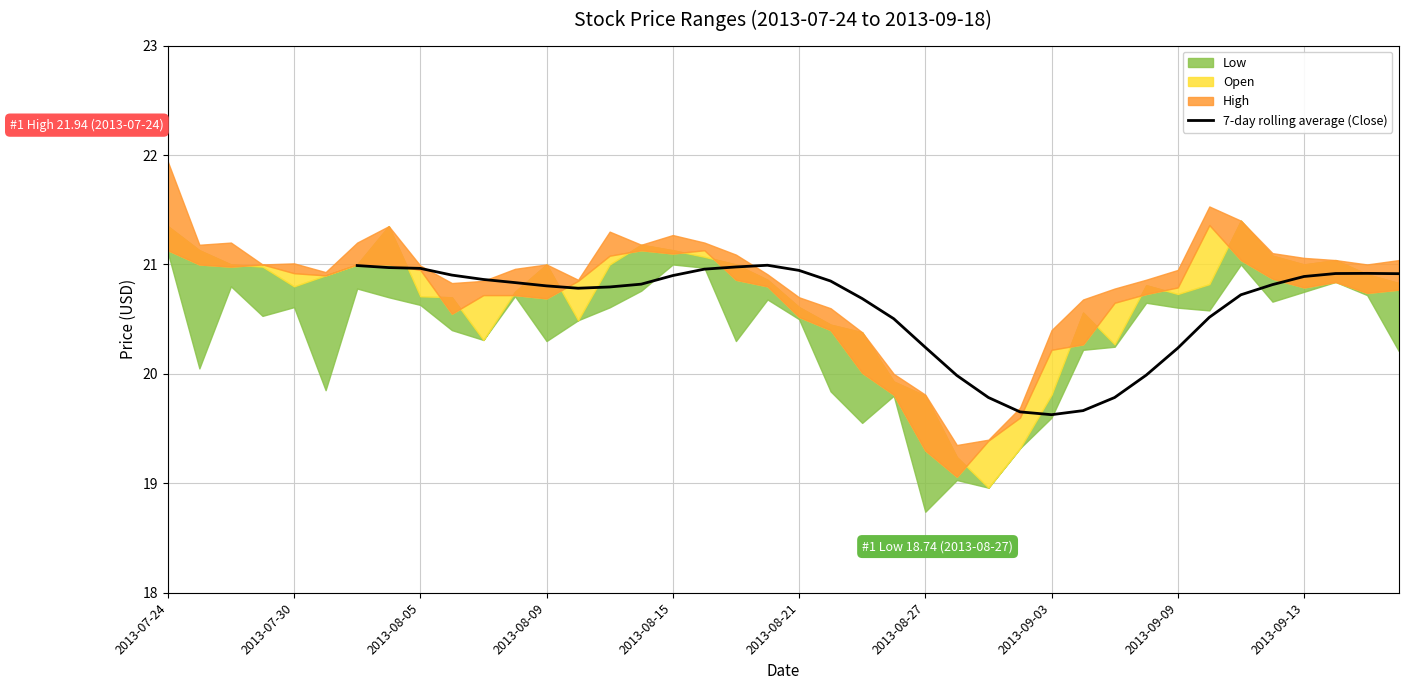

What is the highest value of the 7-day rolling average (Close) series?

21.0